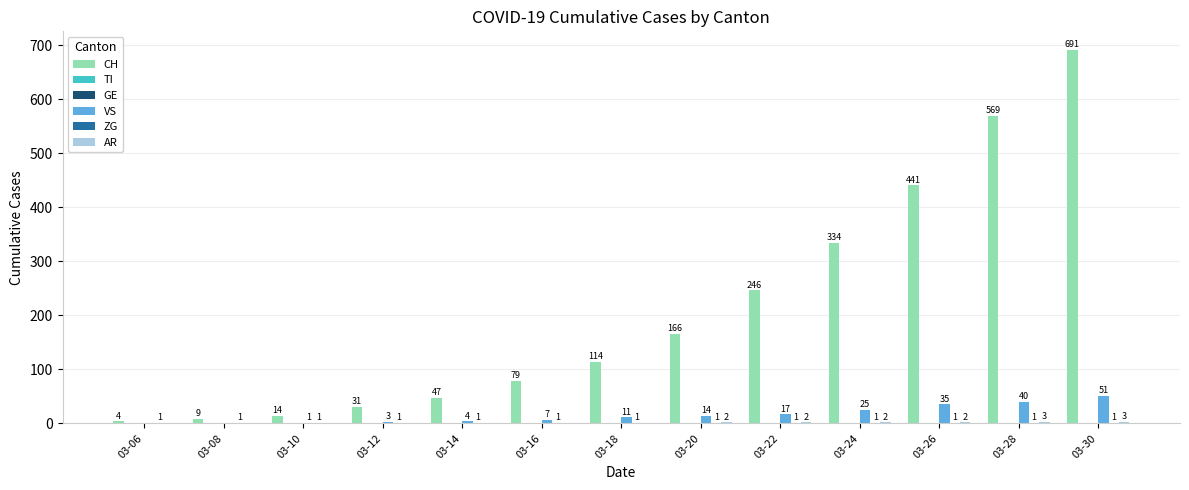

How many bars are there in total?

78